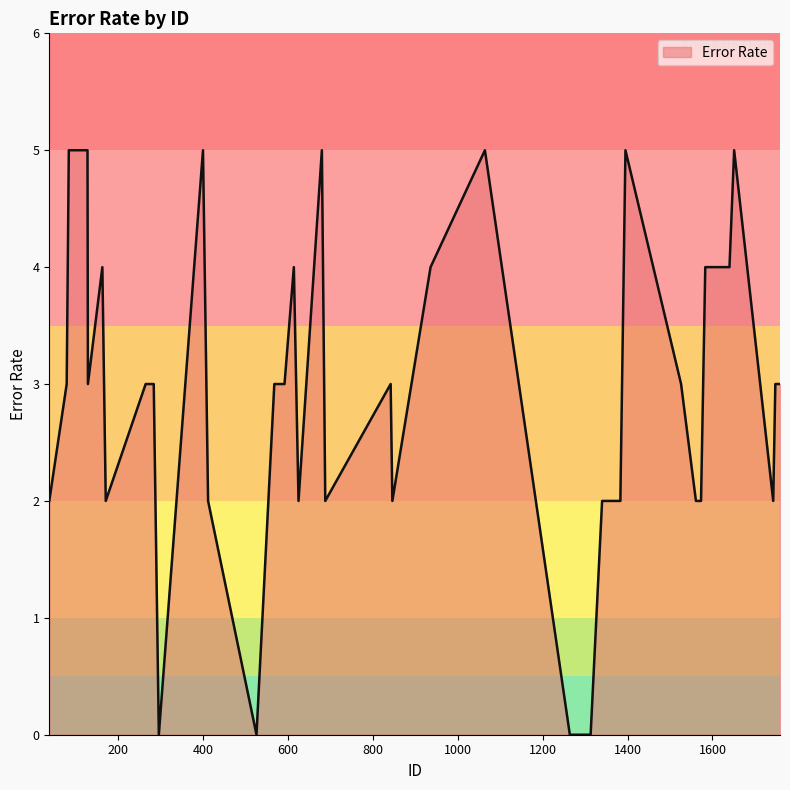

What is the maximum value shown in the chart?

5